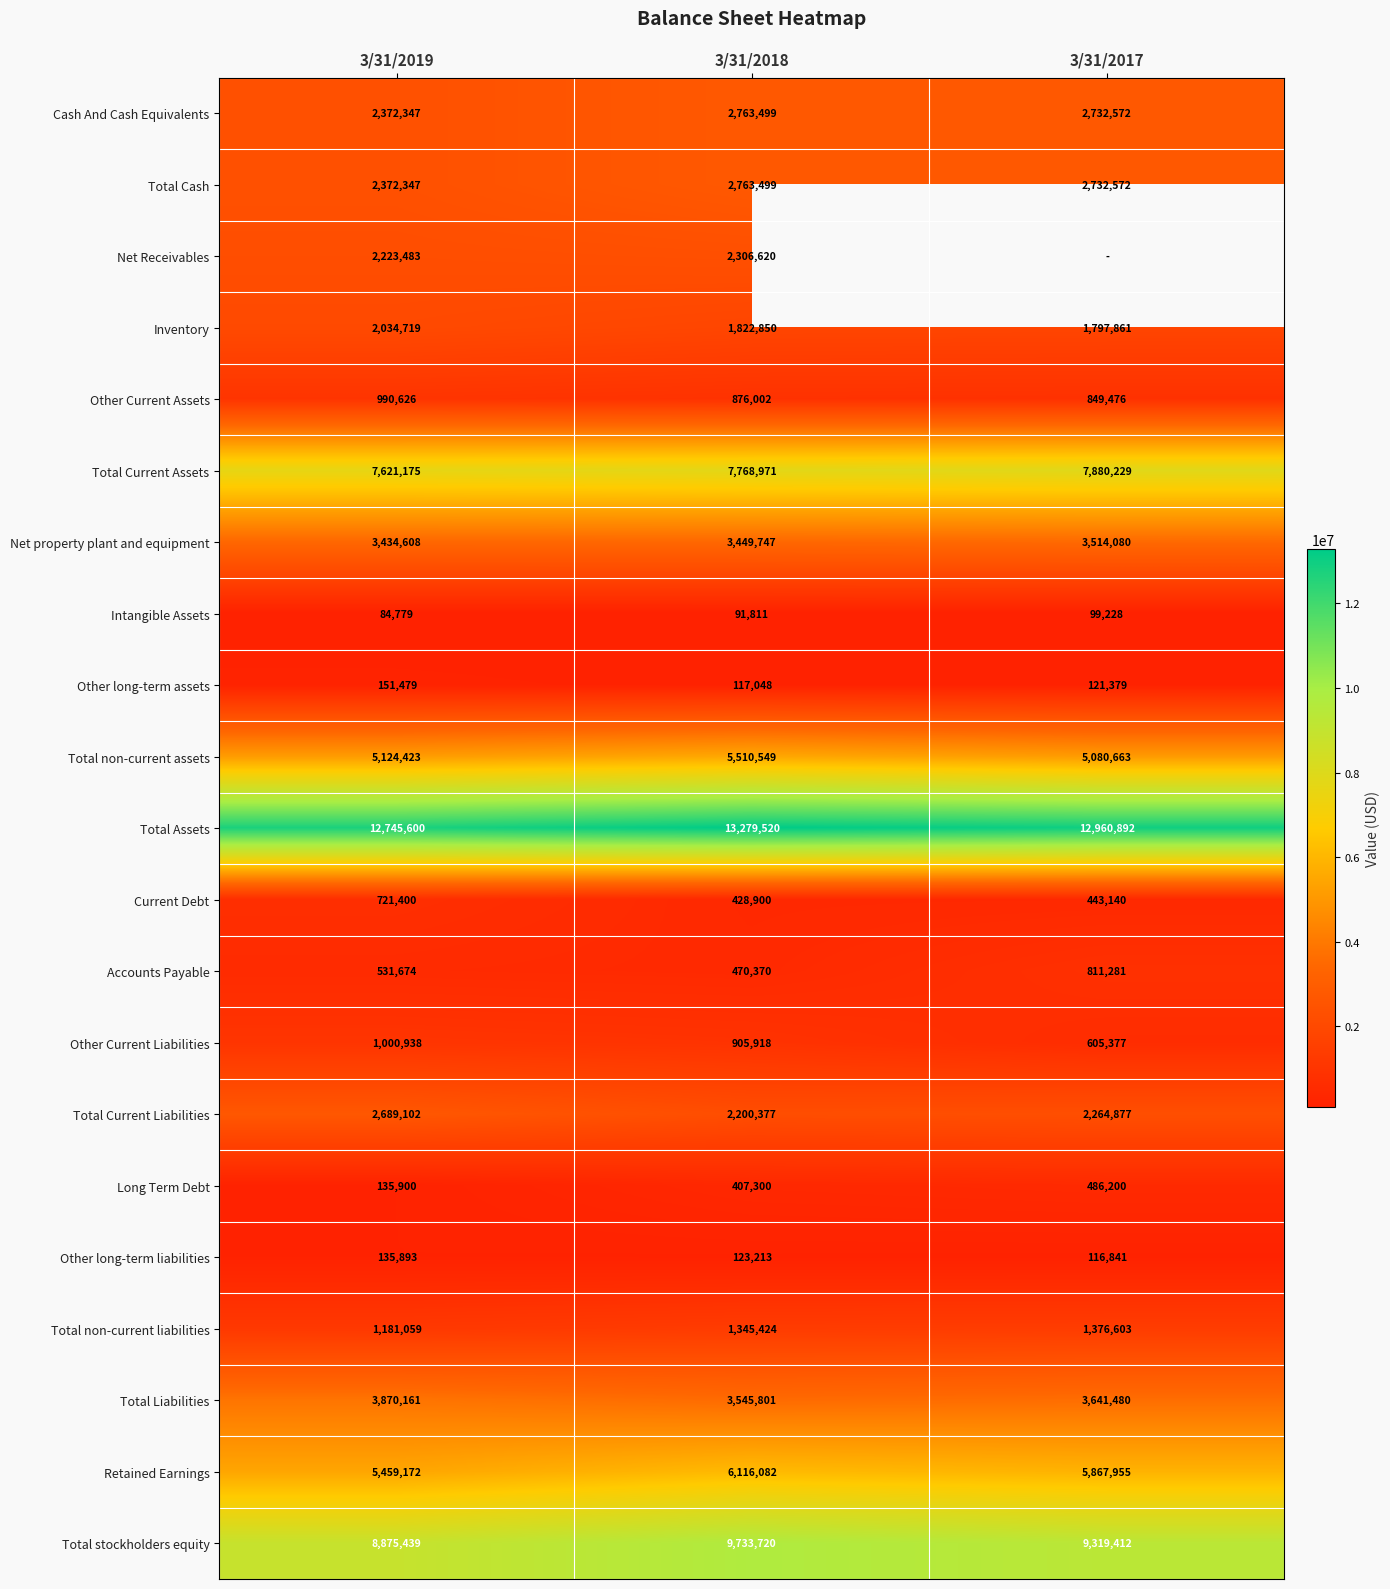

Count the Other long-term liabilities values in the range 116841 to 135893.

3